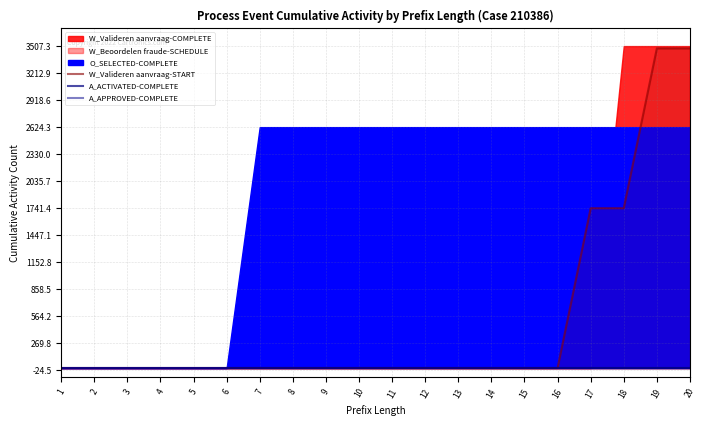

True or false: W_Valideren aanvraag-START and A_APPROVED-COMPLETE intersect in this chart.

False